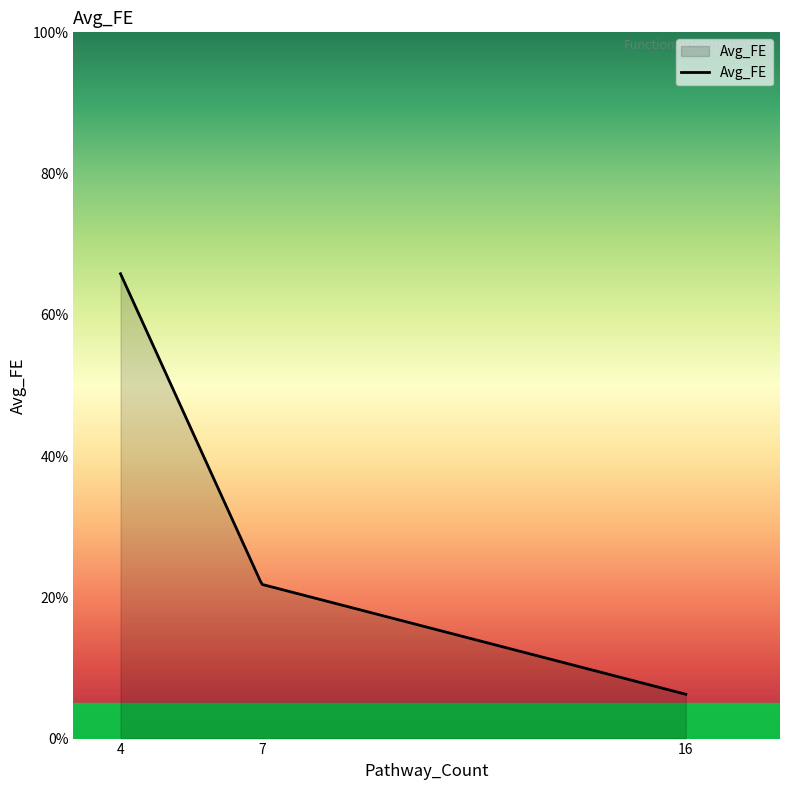

What is the greatest value displayed?

65.8